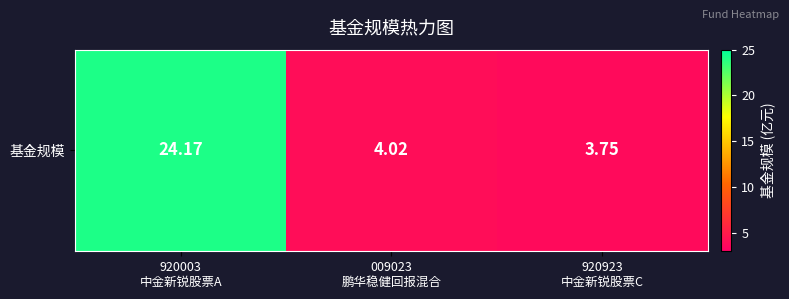

Which category has the lowest value across all series?

920923
中金新锐股票C